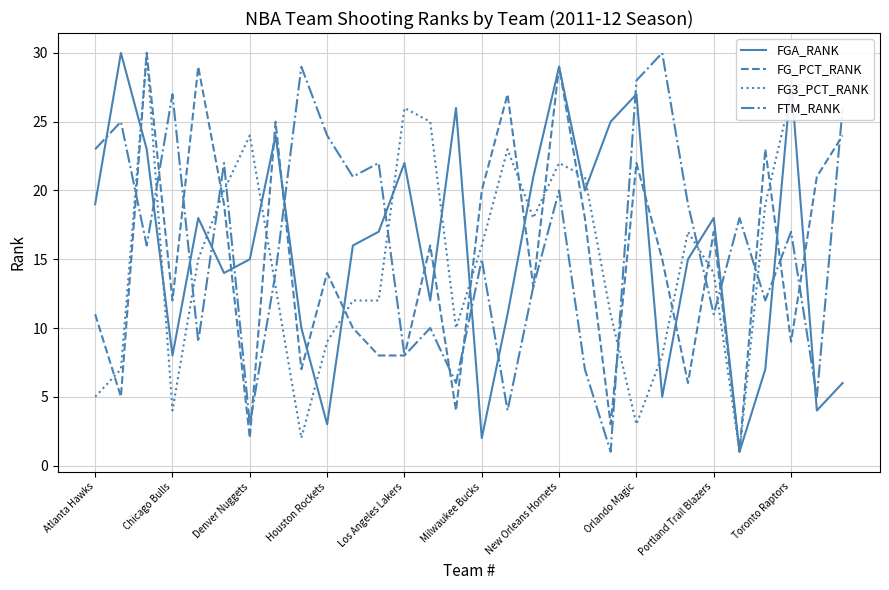

True or false: FGA_RANK and FTM_RANK cross at least once.

True